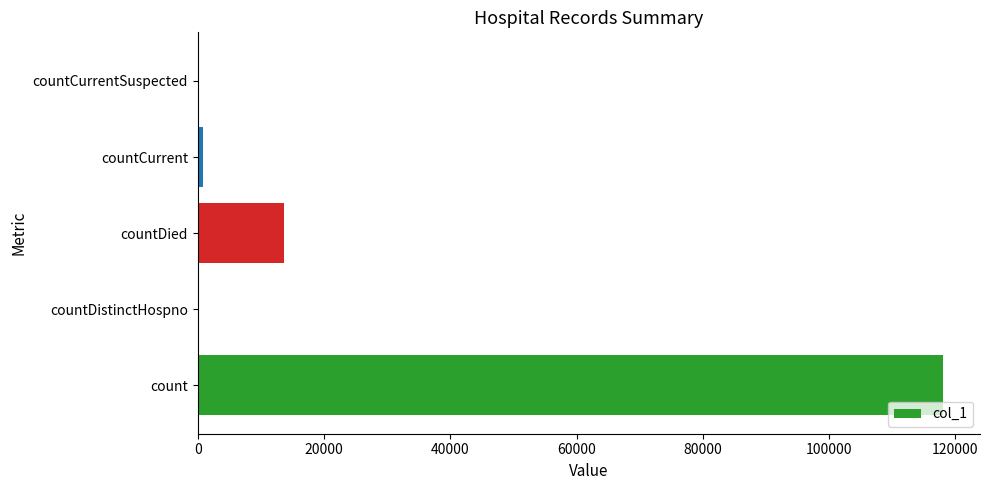

What is the sum of all values?

132515